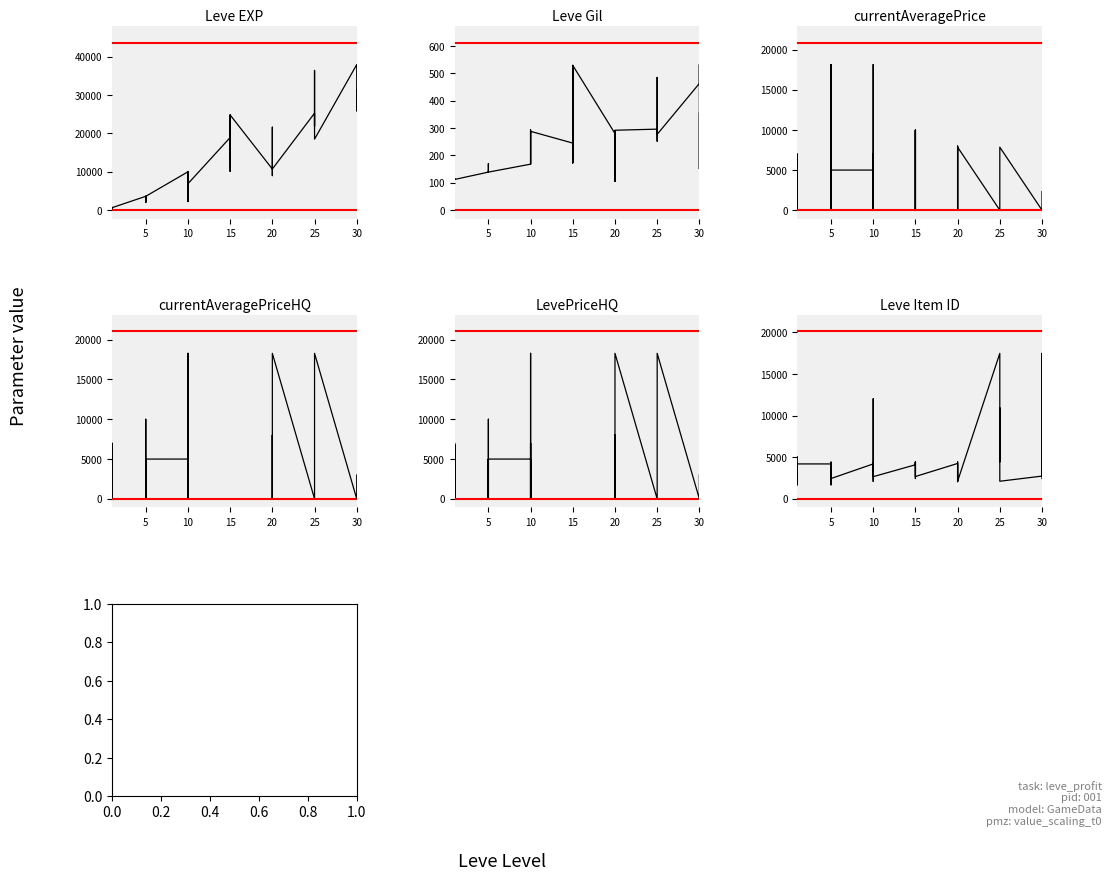

After their last crossing, which series has the higher values: Leve EXP or LevePriceHQ?

Leve EXP